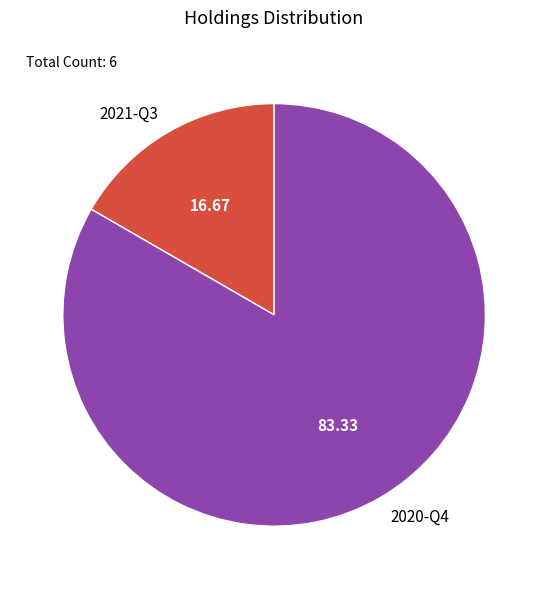

Rank the categories by value from lowest to highest.

2021-Q3, 2020-Q4